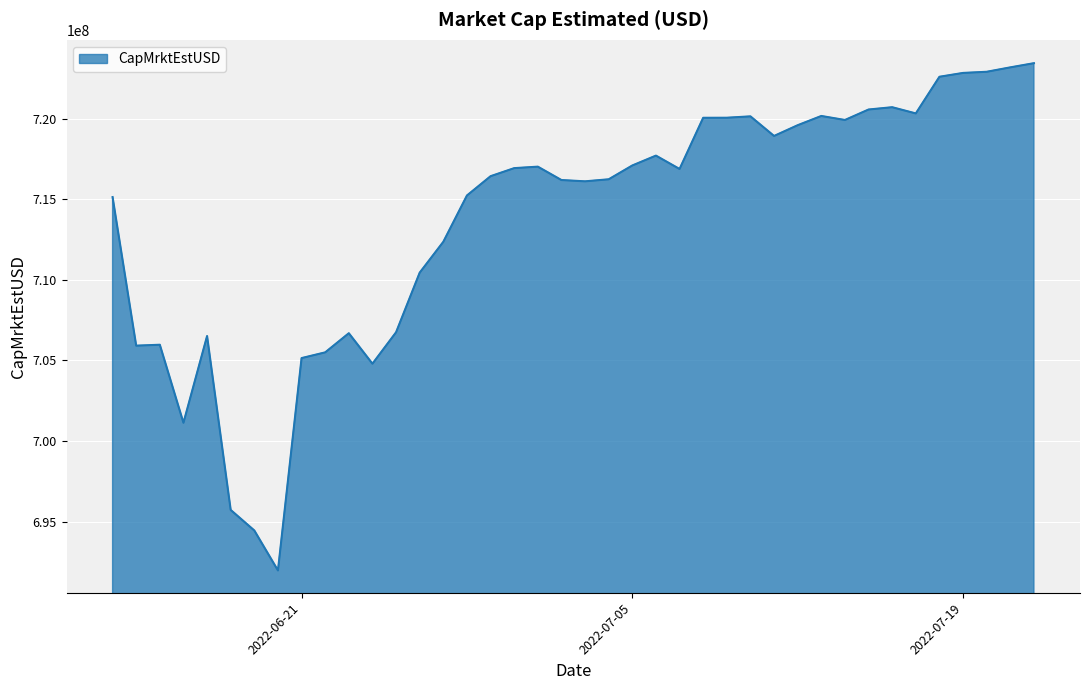

What is the greatest value displayed?

723430990.5